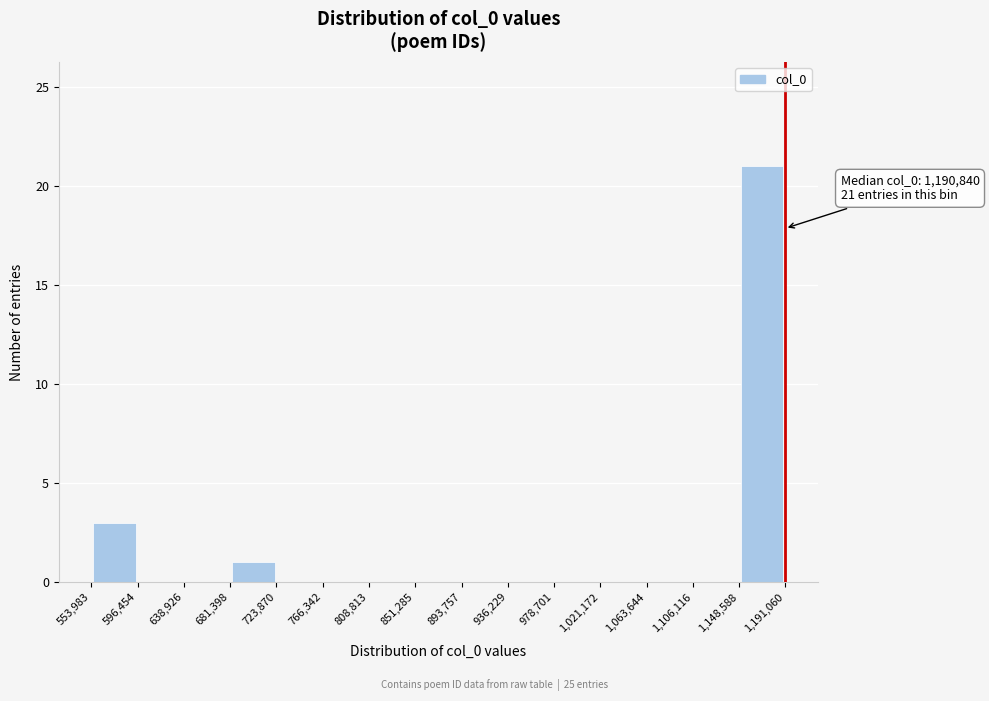

Over which range of the x-axis is the bar tallest?

1,148,588 to 1,191,060